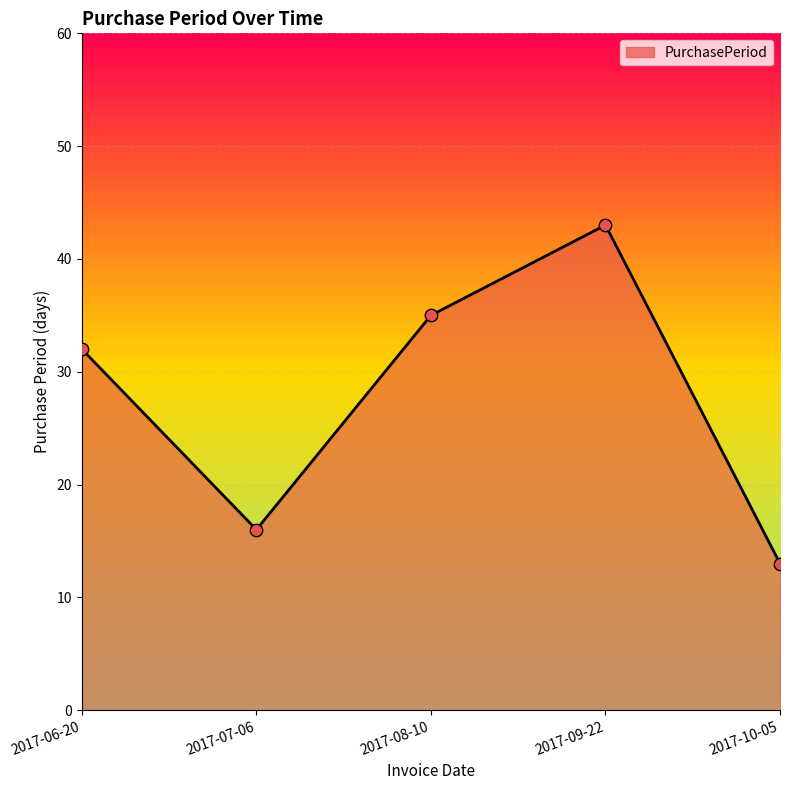

Between 2017-06-20 and 2017-08-10, which is larger?

2017-08-10